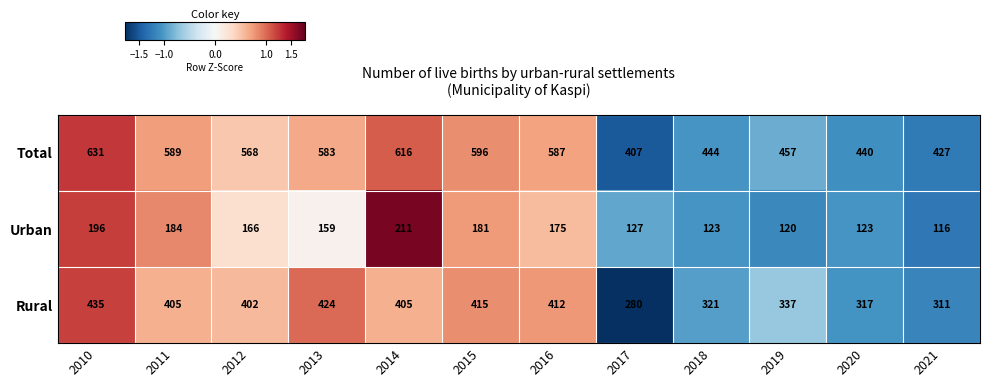

List the series in order of their overall mean, highest first.

Total, Rural, Urban